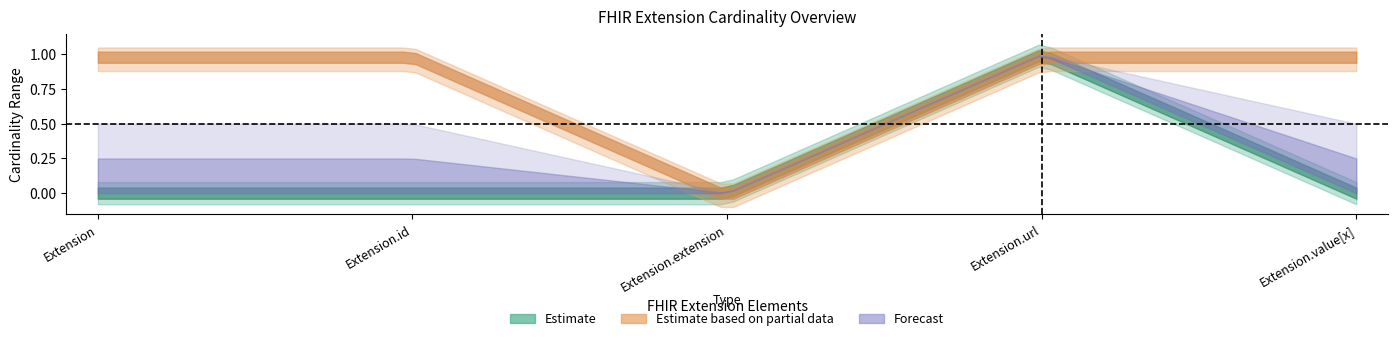

Reading left to right, list all the values displayed in this chart.

min_vals: Extension=0	Extension.id=0	Extension.extension=0	Extension.url=0	Extension.value[x]=0	Total=0
max_vals: Extension=1	Extension.id=1	Extension.extension=1	Extension.url=1	Extension.value[x]=1	Total=1